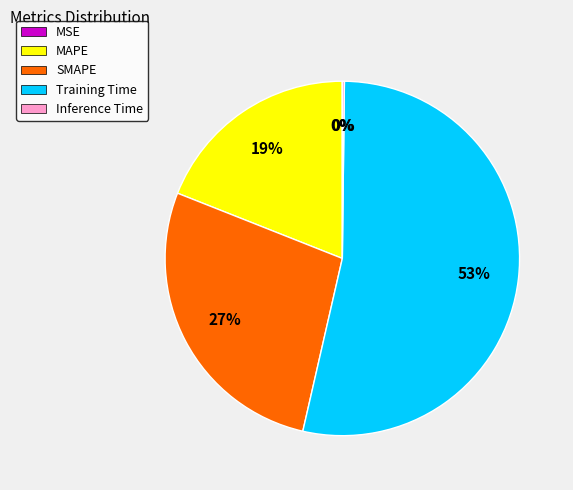

What is the largest slice in the pie chart?

Training Time